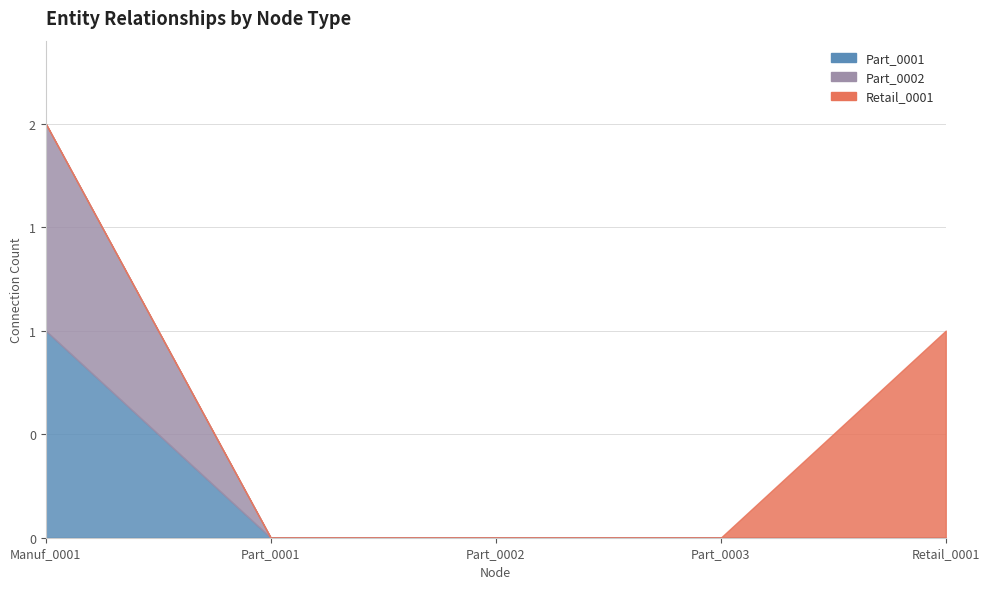

What is the value of the Part_0001 point at the 1st from the left?

1